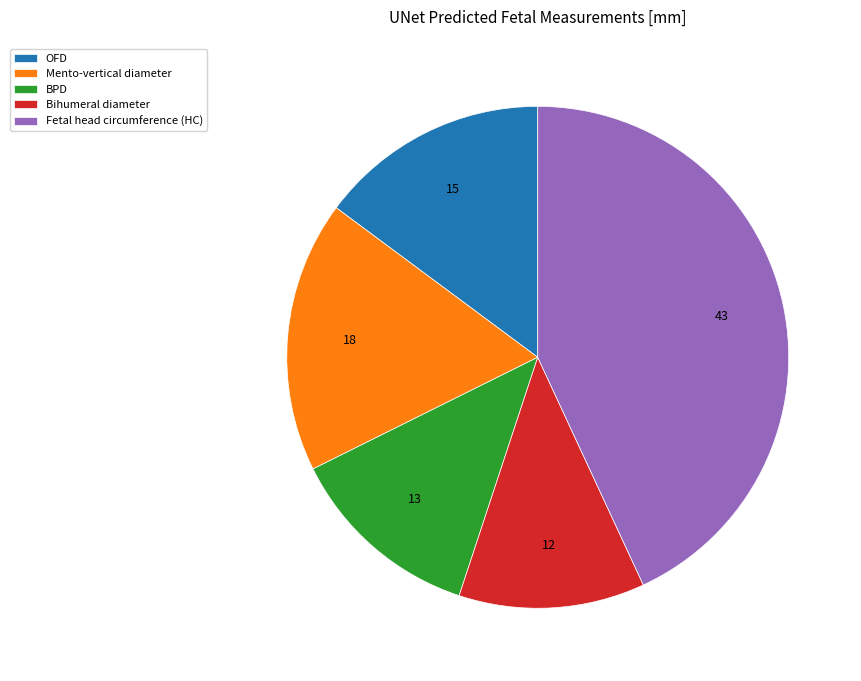

Rank the categories by value from lowest to highest.

Bihumeral diameter, BPD, OFD, Mento-vertical diameter, Fetal head circumference (HC)